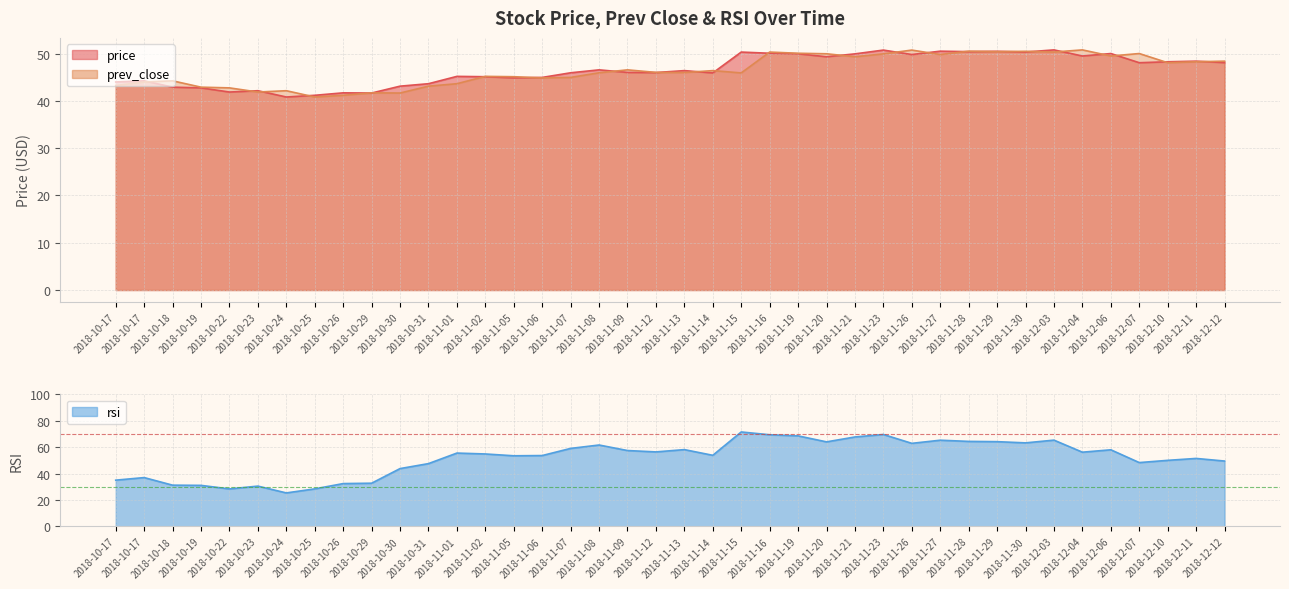

Reading left to right, extract all data points from this chart.

price: 44.0	44.2	42.9	42.7	41.9	42.1	40.8	41.2	41.7	41.6	43.1	43.6	45.2	45.1	44.9	45.0	45.9	46.5	46.0	46.0	46.4	45.9	50.3	50.1	50.0	49.3	49.9	50.7	49.8	50.5	50.4	50.5	50.3	50.8	49.5	50.0	48.1	48.3	48.4	48.1
prev_close: 43.2	44.0	44.2	42.9	42.7	41.9	42.1	40.8	41.2	41.7	41.6	43.1	43.6	45.2	45.1	44.9	45.0	45.9	46.5	46.0	46.0	46.4	45.9	50.3	50.1	50.0	49.3	49.9	50.7	49.8	50.5	50.4	50.5	50.3	50.8	49.5	50.0	48.1	48.3	48.4
rsi: 35.0	37.0	31.2	31.1	28.4	30.5	25.4	28.4	32.4	32.7	43.8	47.5	55.5	54.9	53.5	53.6	59.1	61.6	57.5	56.4	58.1	53.8	71.5	69.4	68.5	64.0	67.7	69.6	62.9	65.3	64.4	64.2	63.2	65.3	56.2	58.0	48.3	50.0	51.5	49.5